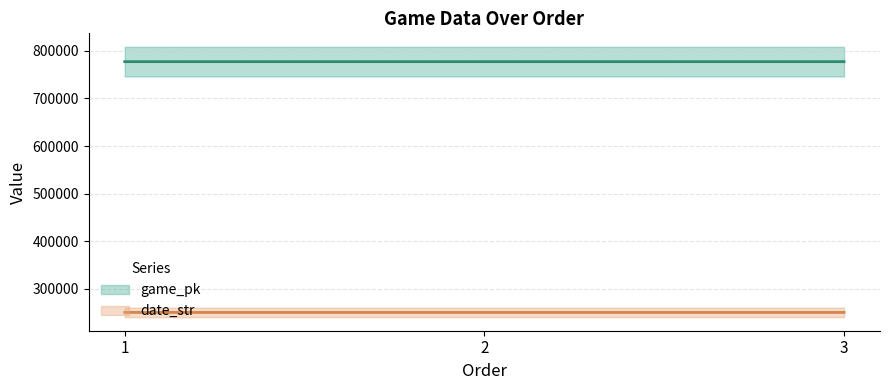

Which series has the largest total across all categories?

game_pk